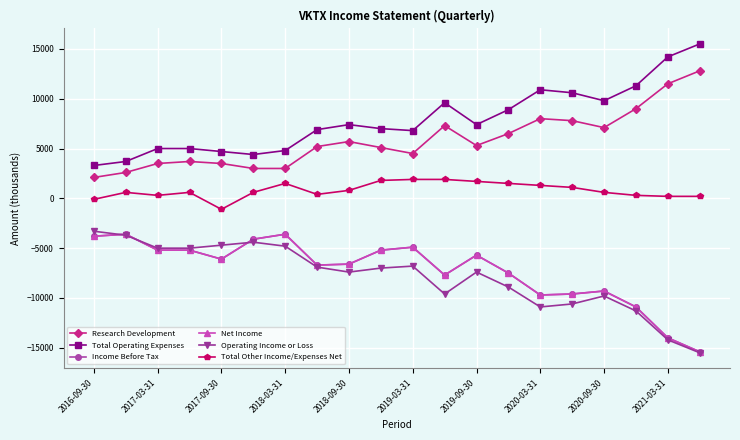

What is the minimum value for Total Other Income/Expenses Net?

-1100